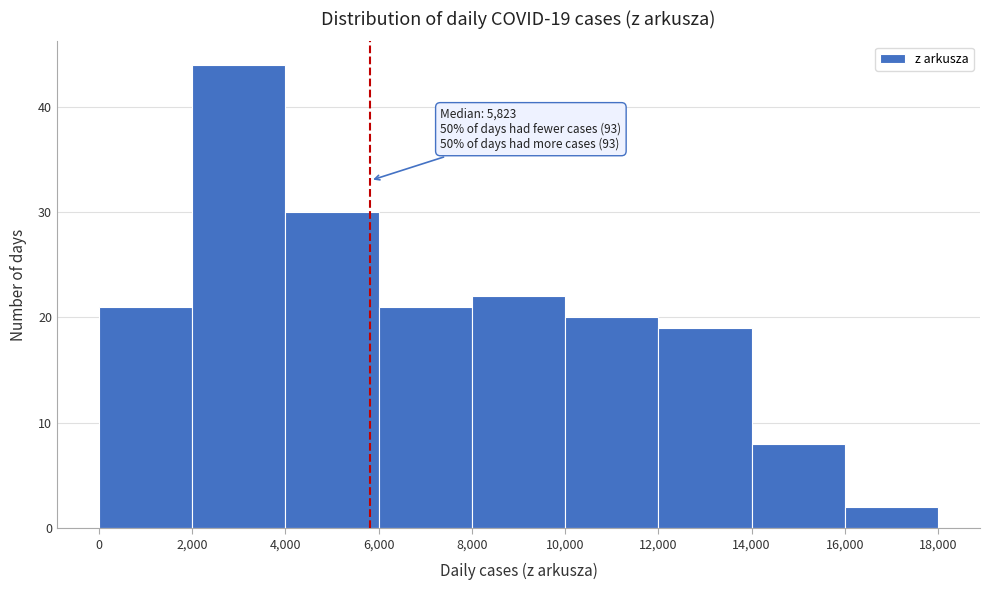

Over which range of the x-axis is the bar tallest?

2,000 to 4,000